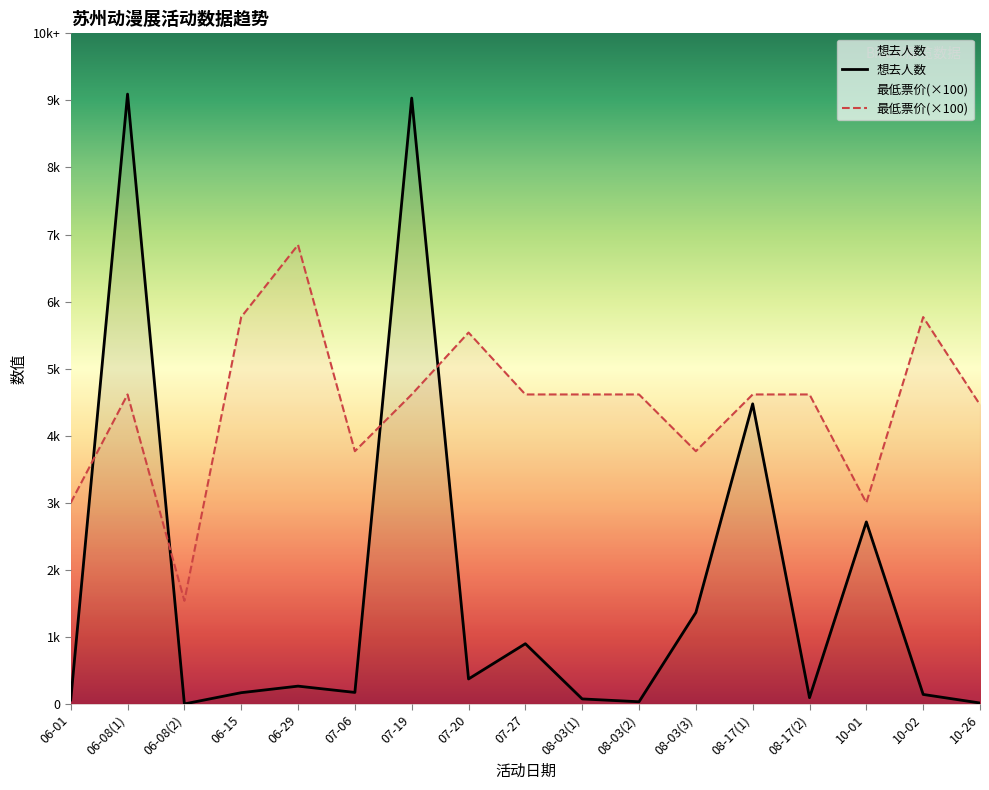

Which category has the highest value in the 最低票价 series?

06-29